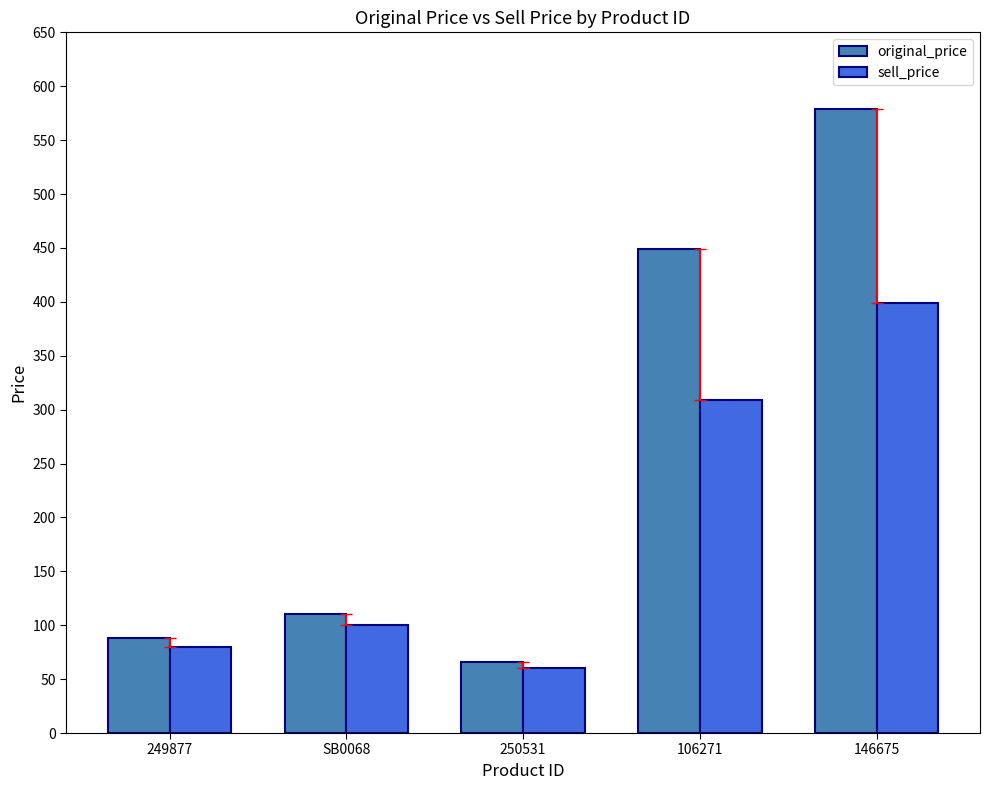

Does the chart contain any negative values?

No